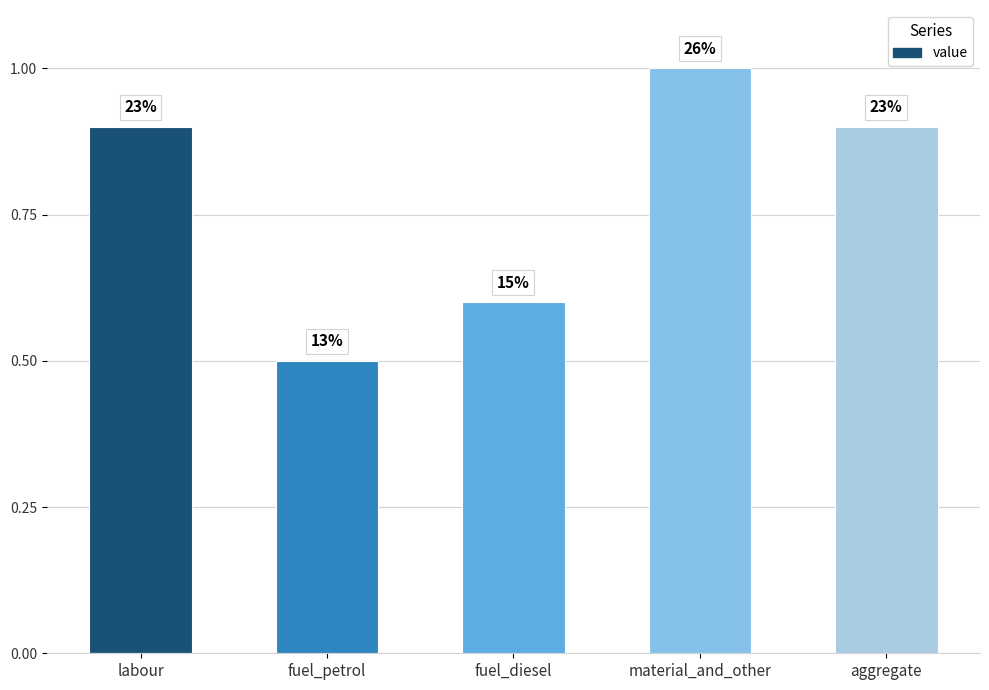

What is the sum of the values at fuel_diesel and aggregate?

1.5